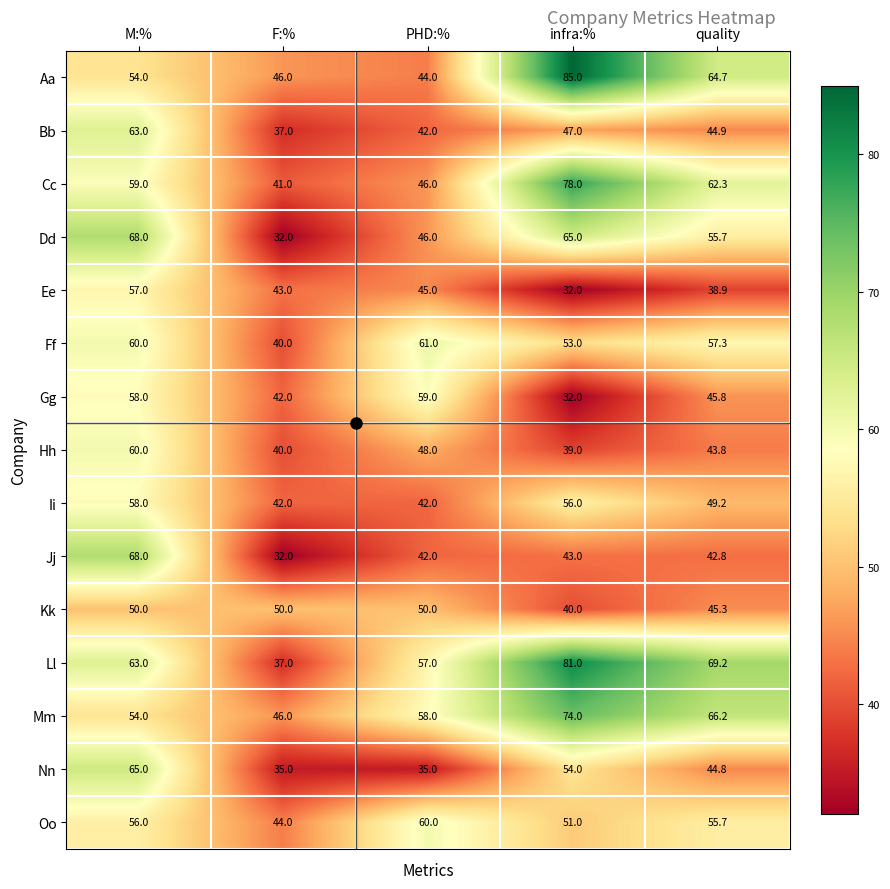

What is the minimum value for Ll?

37.0